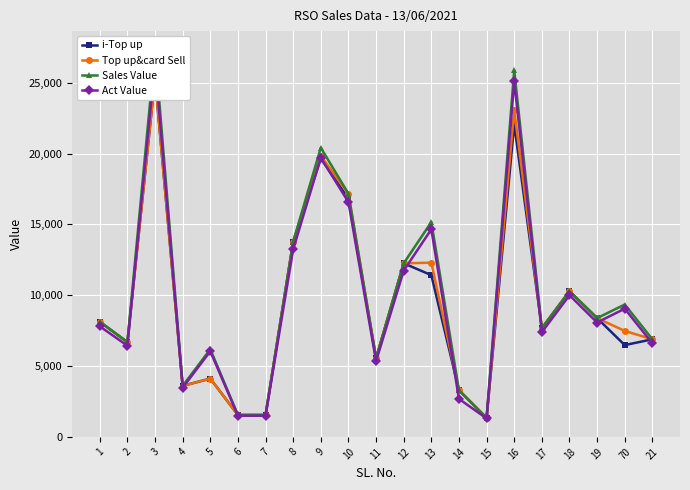

What is the spread (max minus min) of values at 10?

589.9